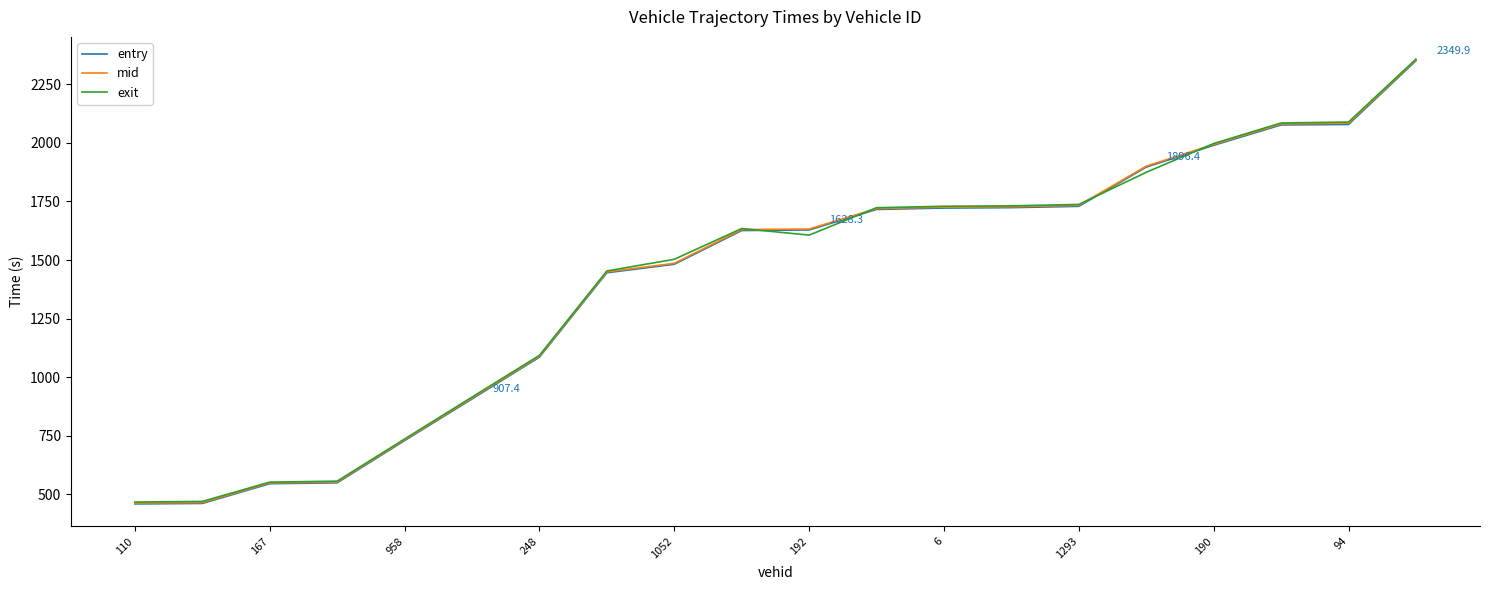

What is the smallest value displayed?

459.8